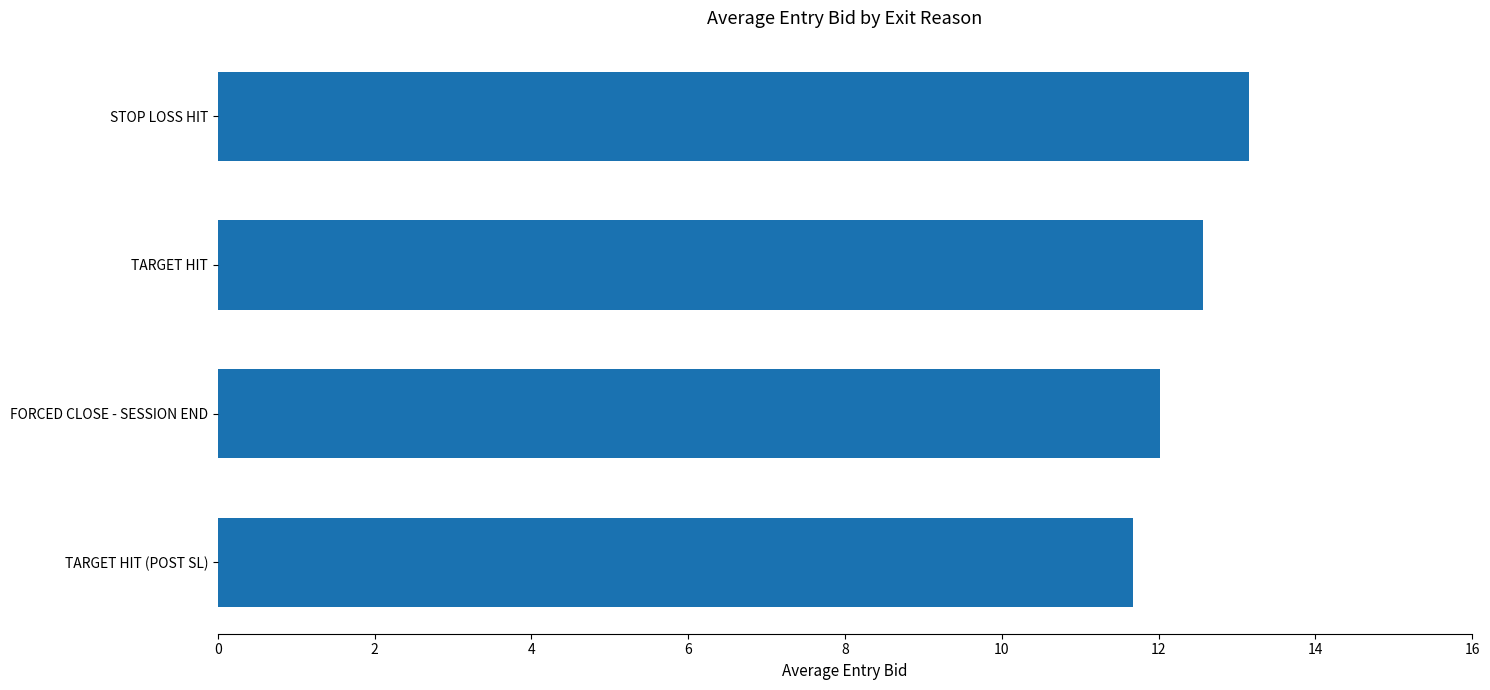

What is the difference between the maximum and minimum values?

1.5